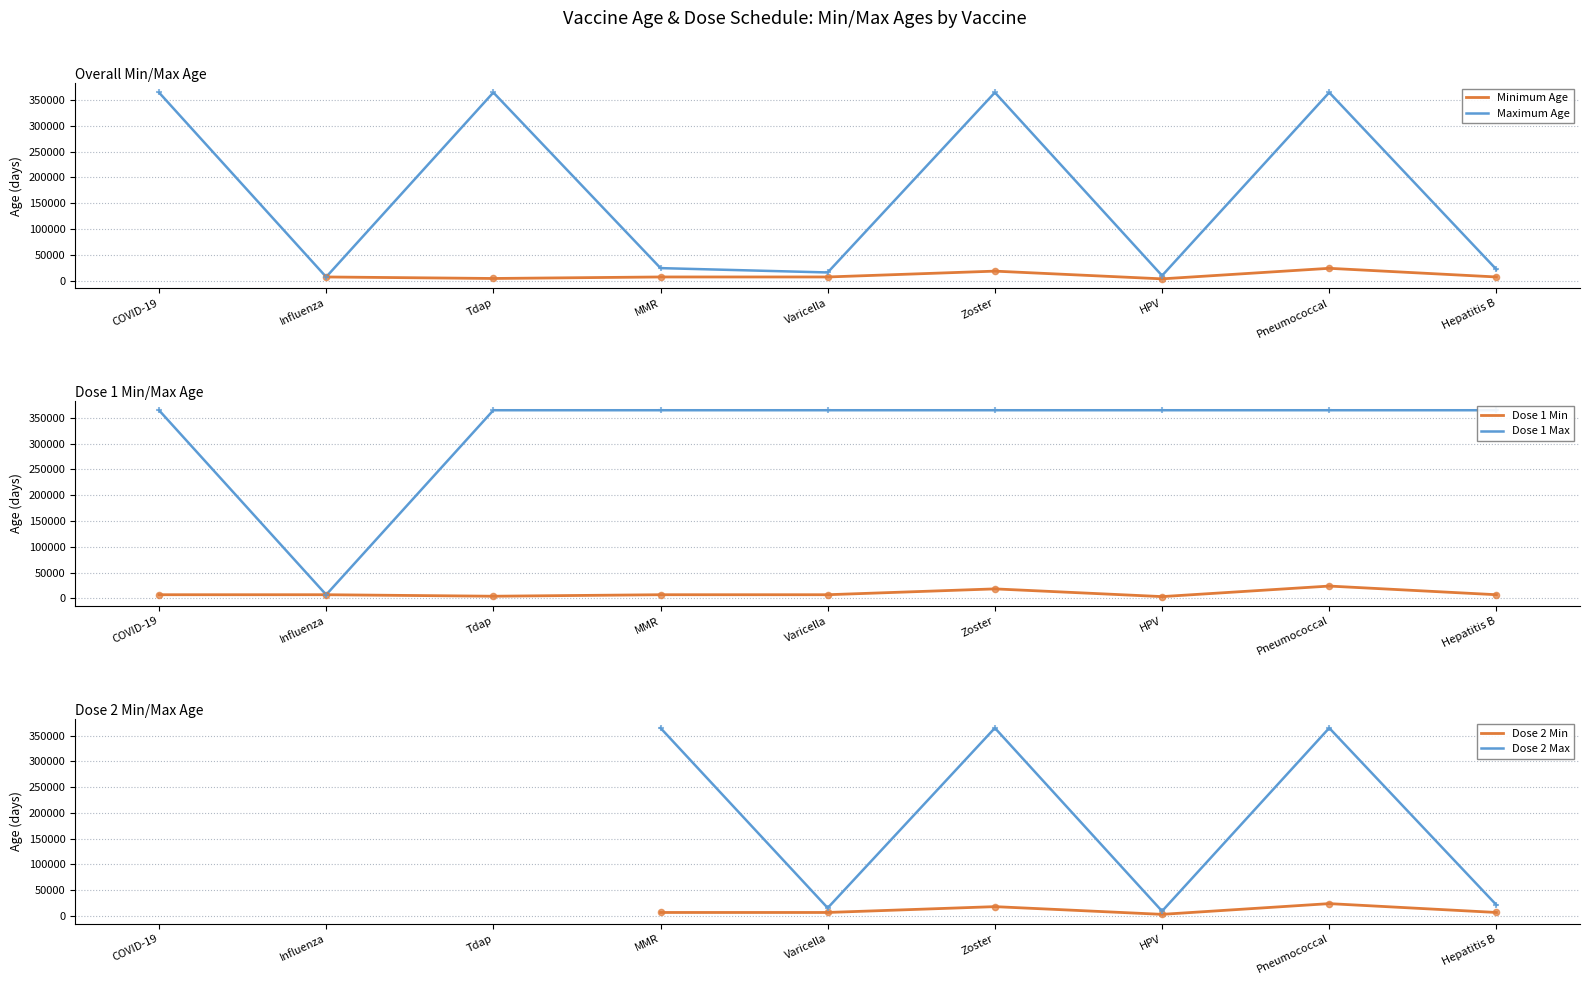

What is the total value across all series at Zoster?

1148655.0